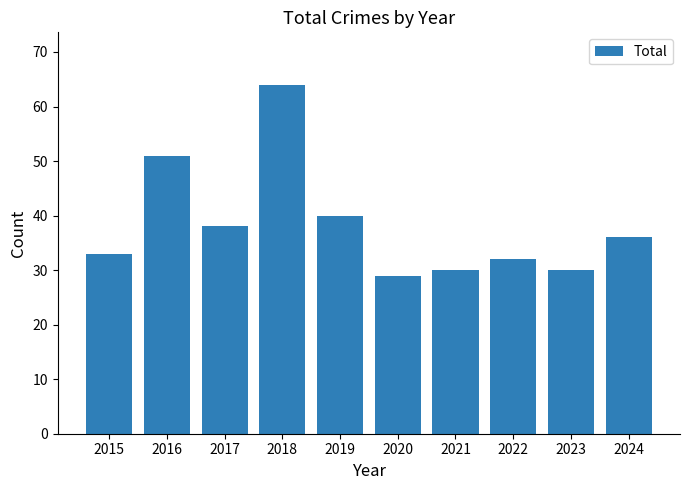

Is it true that the value at 2024 is 51?

False